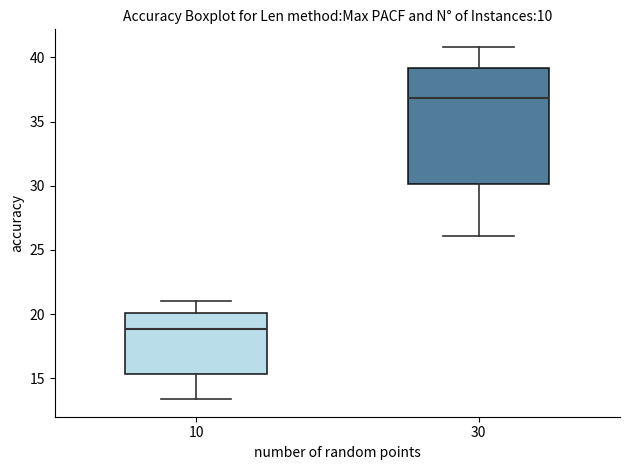

Reading left to right, read every box against the y-axis: the position of its median line, the range the box covers, and the ends of its whiskers. The values are not printed on the chart, so give them approximately, as read against the axis.

10: median 19.0, box 15.5 to 20.0, whiskers 13.5 to 21.0
30: median 37.0, box 30.0 to 39.0, whiskers 26.0 to 41.0